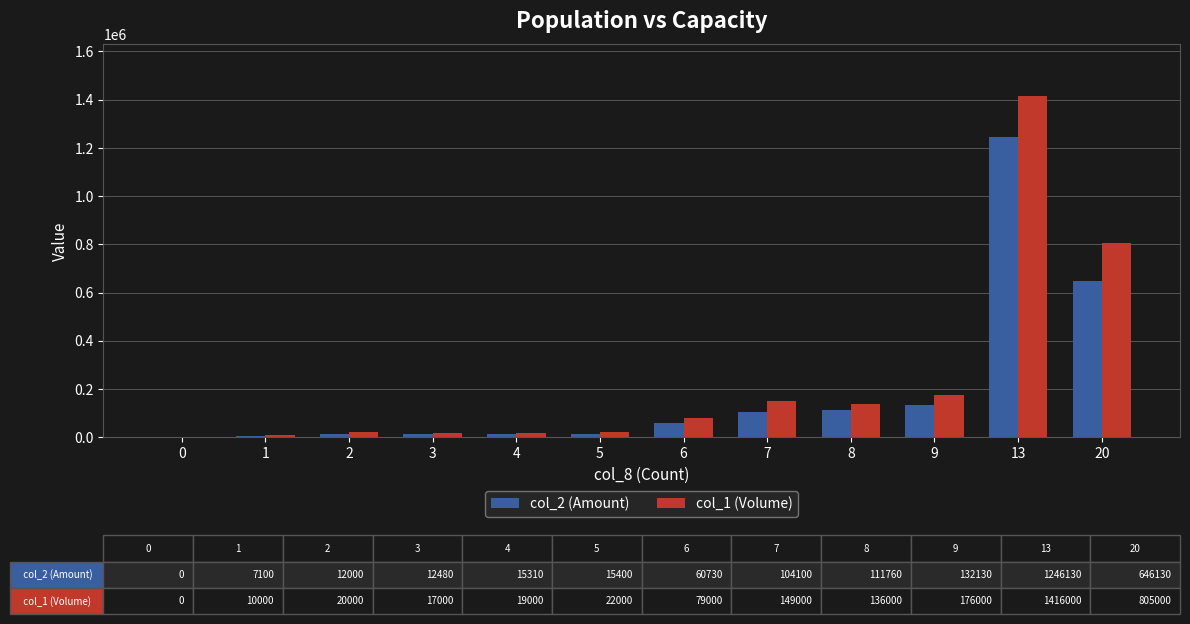

Which category has the highest value across all series?

13